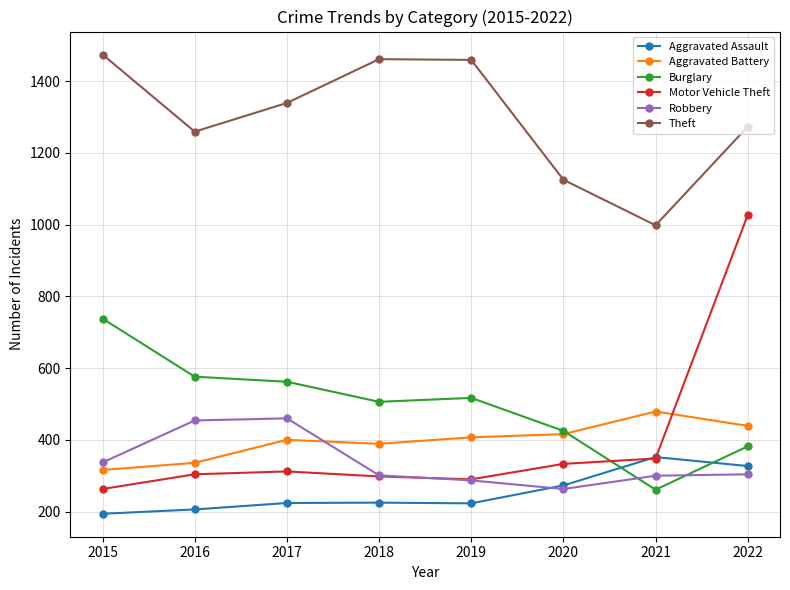

Which category has the lowest value in the Theft series?

2021